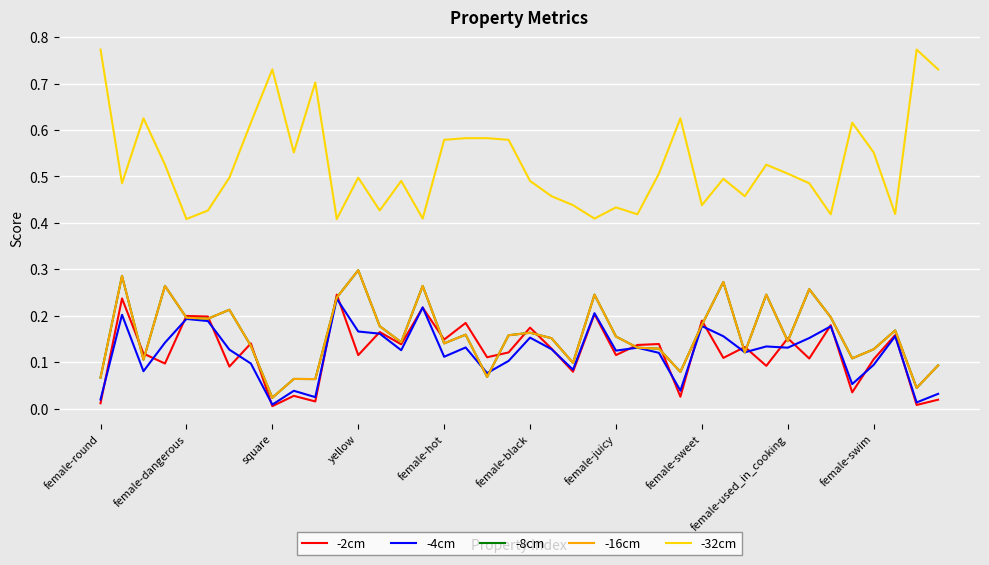

Does the chart display data point markers on the line(s)?

No